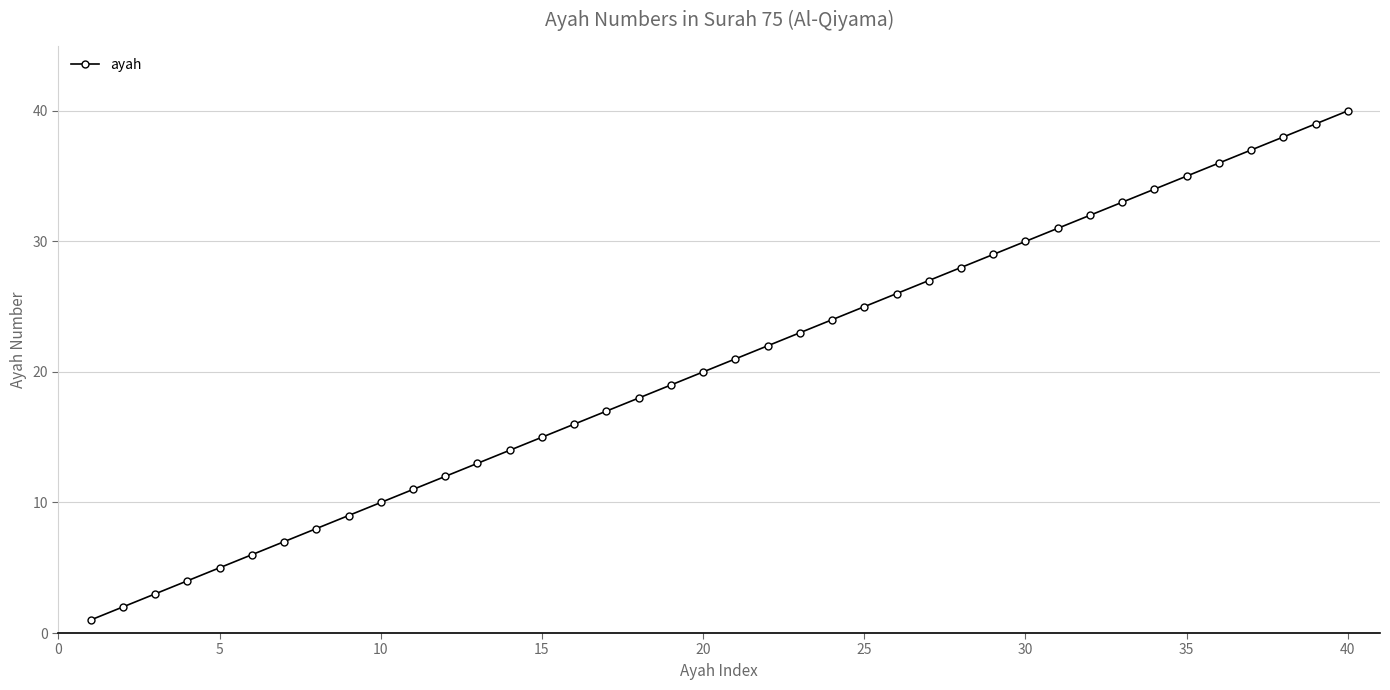

True or false: there are more than 2 points higher than both neighbors.

False